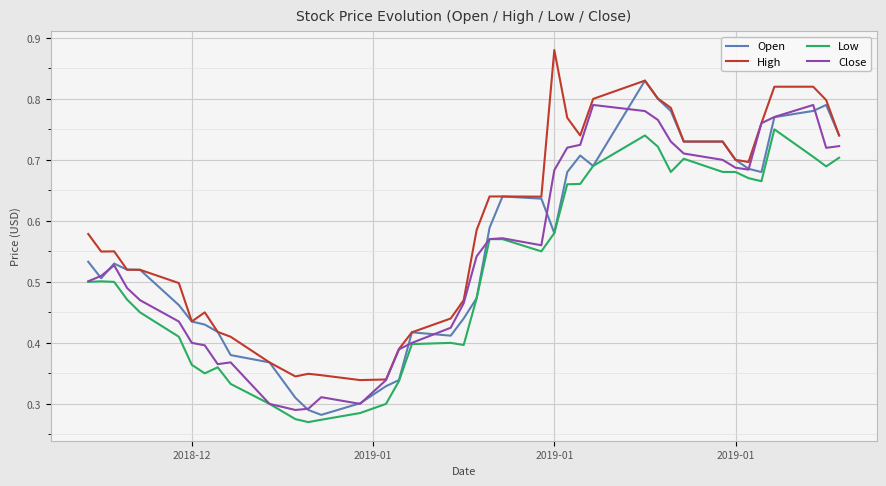

Which series has the largest total across all categories?

High